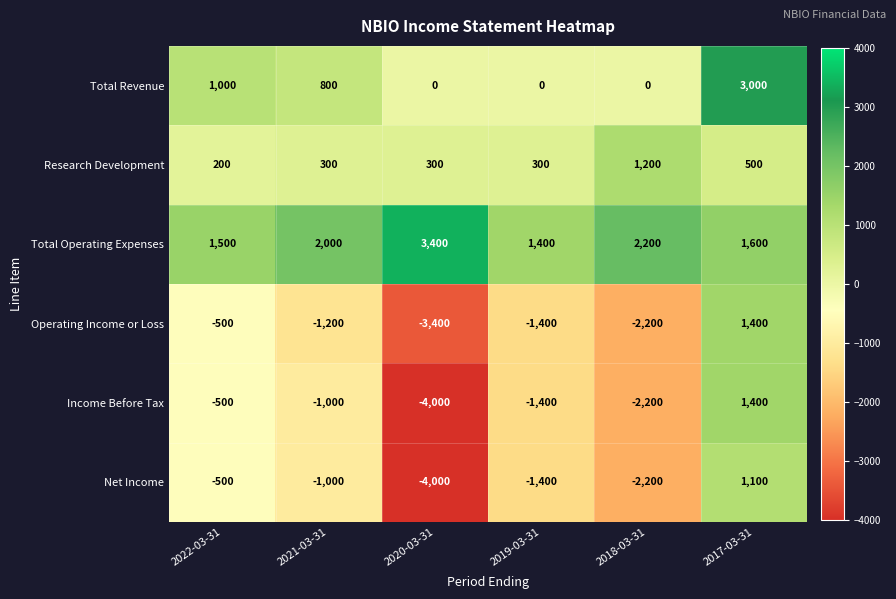

True or false: Net Income has a value of -1176 at 2018-03-31.

False